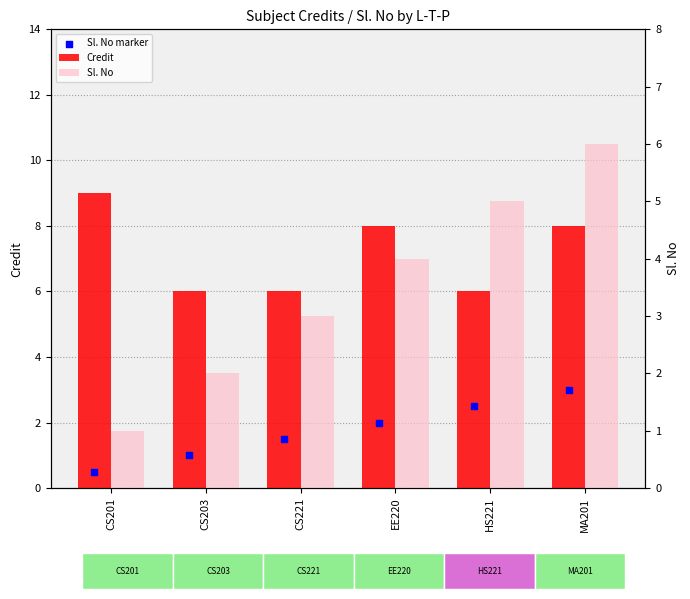

What are all the series names shown in the legend?

Credit, Sl. No marker, Sl. No